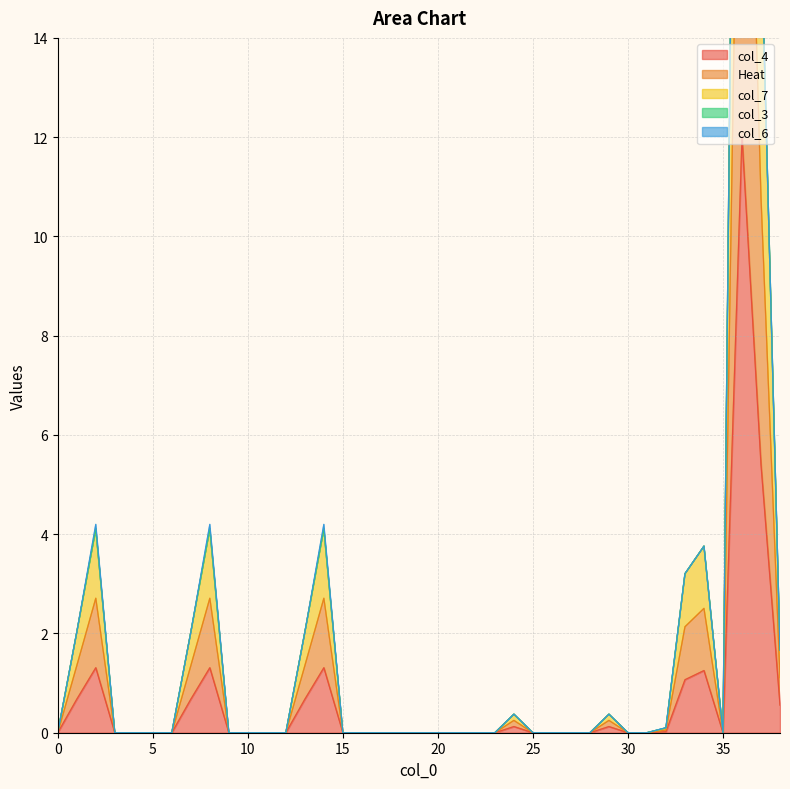

How many categories are shown in the chart?

39